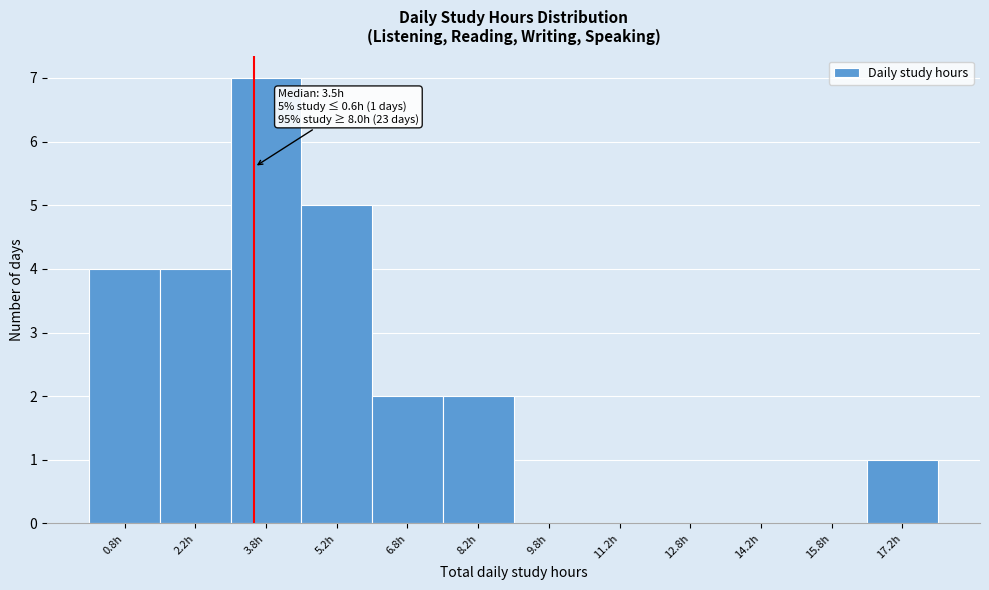

Over which range of the x-axis is the bar tallest?

3.0 to 4.5